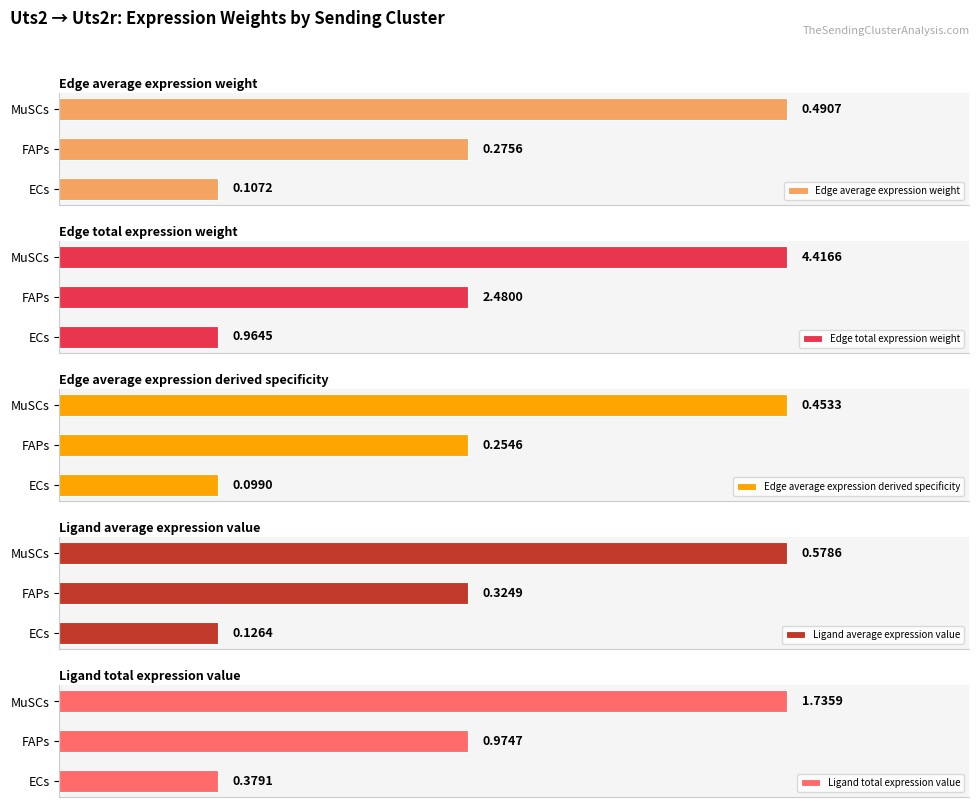

What is the difference between the Ligand average expression value values at 0.2 and 0.1?

0.3